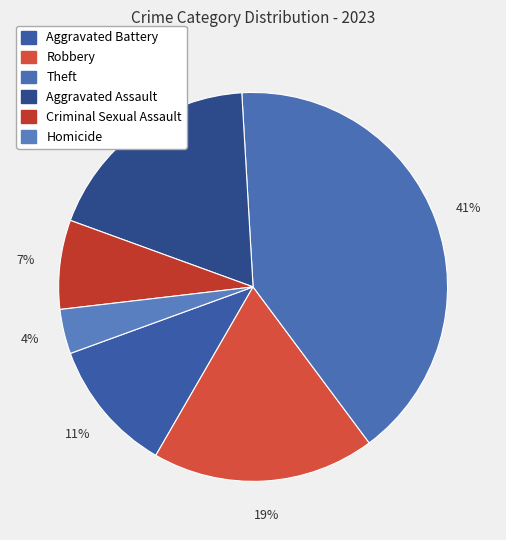

How many segments does this pie chart have?

6